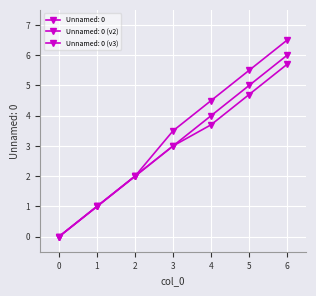

How many lines are shown in the chart?

3